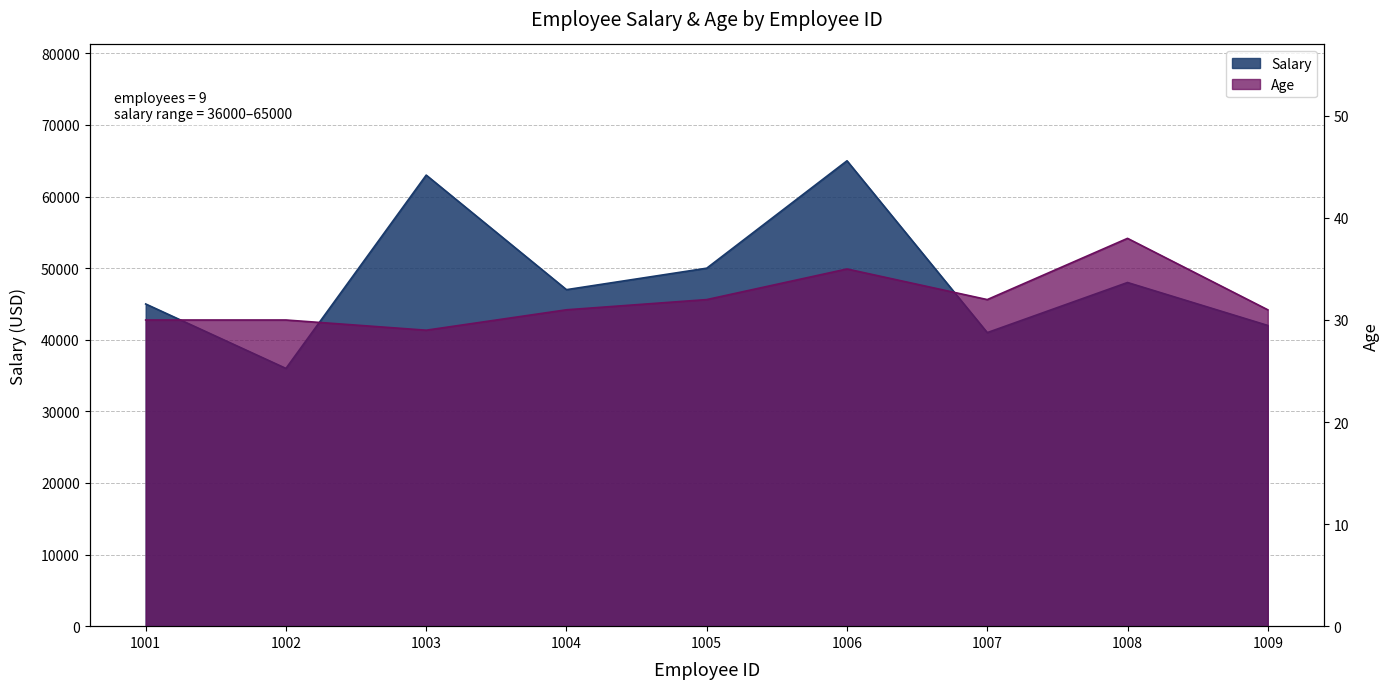

What is the difference between the second highest and minimum values in the Salary series?

27000